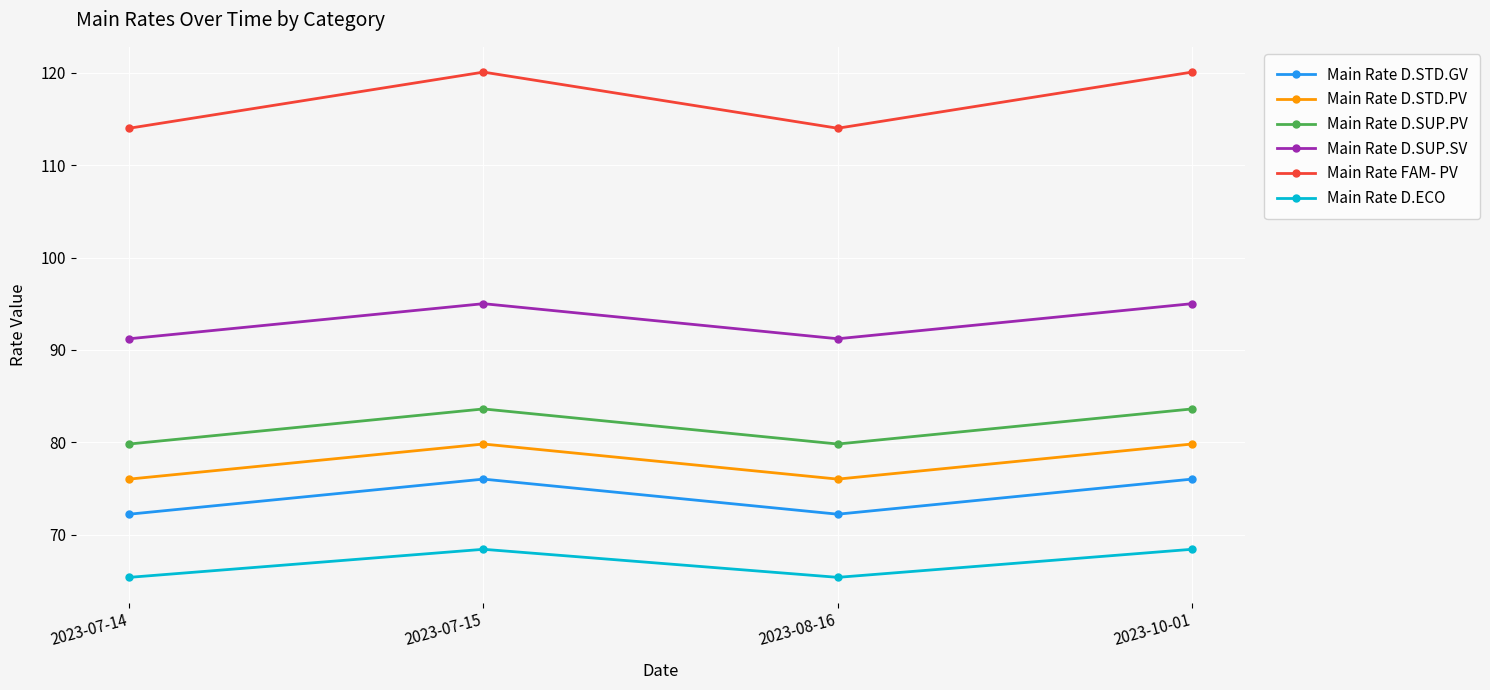

How many interior local valleys does the Main Rate D.SUP.SV series have?

1